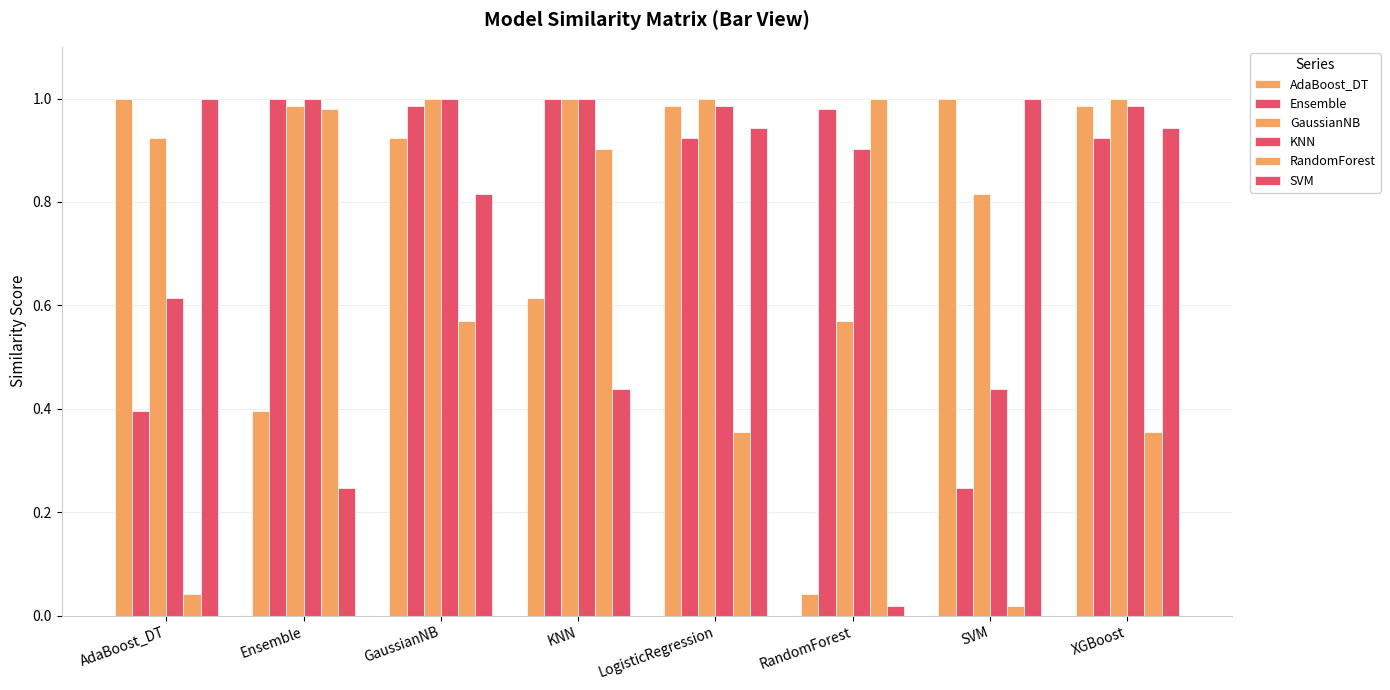

What is the total value across all series at LogisticRegression?

5.2